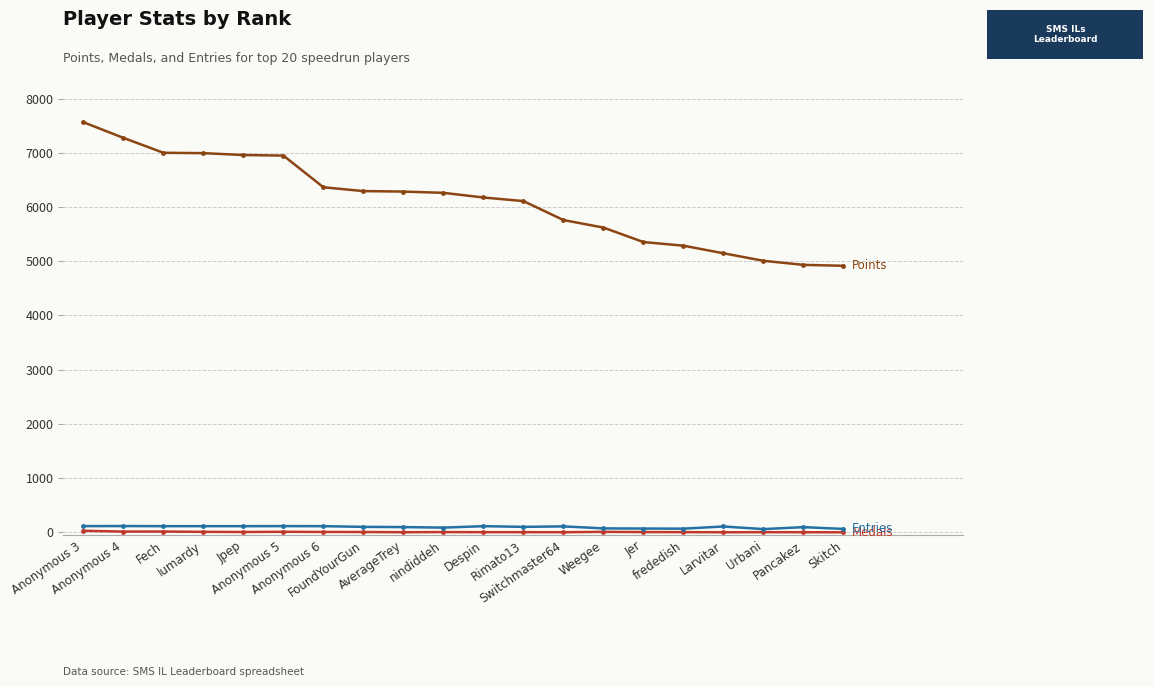

What is the greatest value displayed?

7566